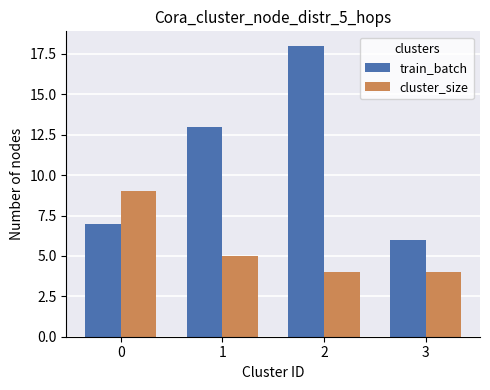

How many bars are there in total?

8